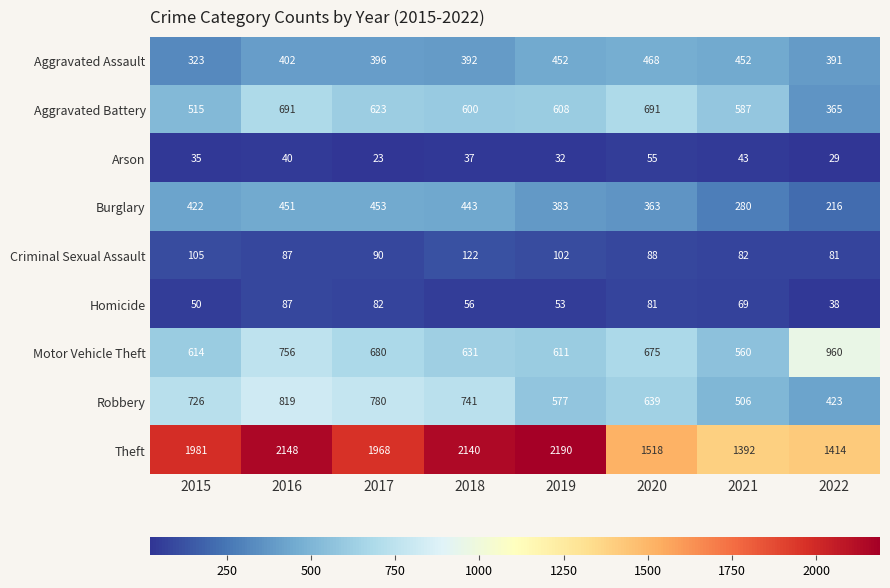

The Burglary series shows 244 at 2015. True or false?

False